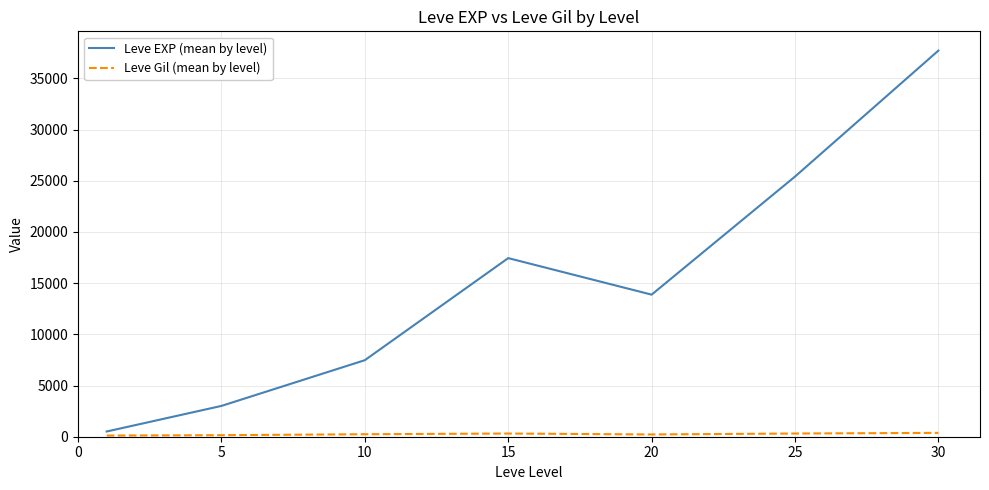

Which series has the largest total across all categories?

Leve EXP (mean by level)